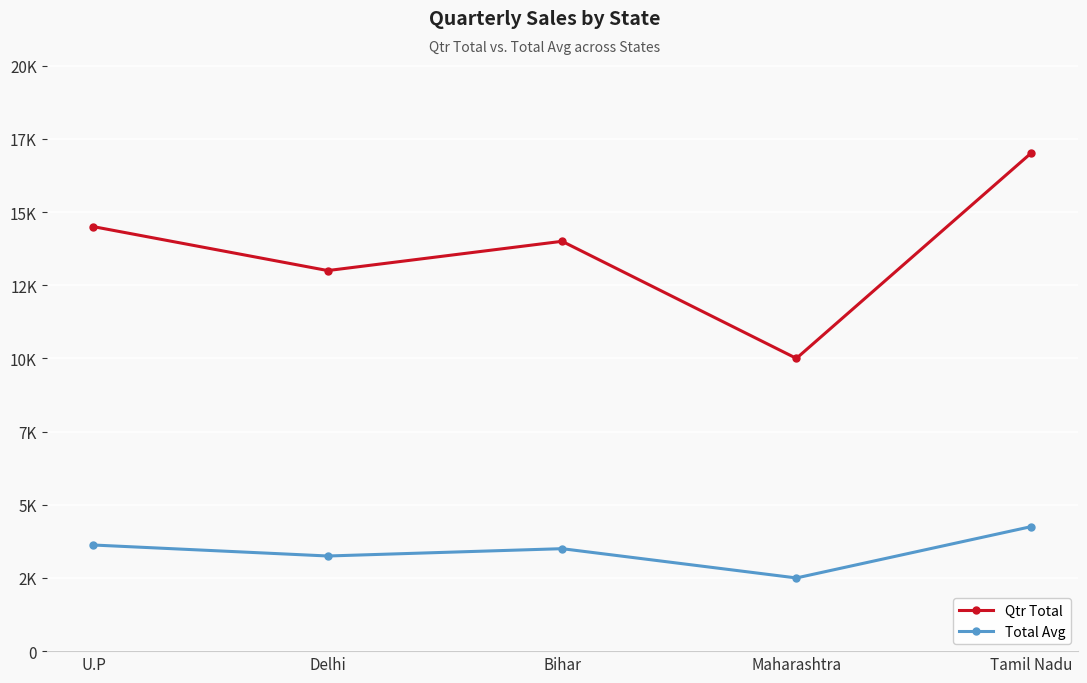

What is the minimum value for Total Avg?

2500